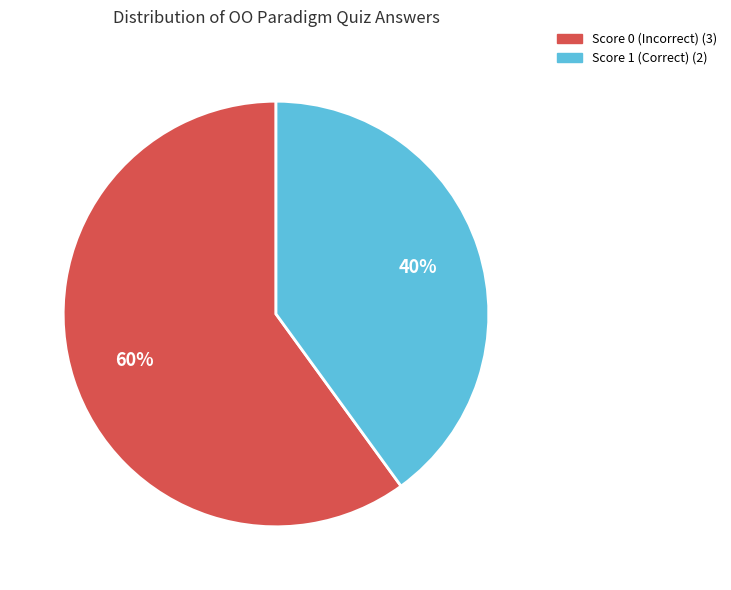

How many slices are in this pie chart?

2